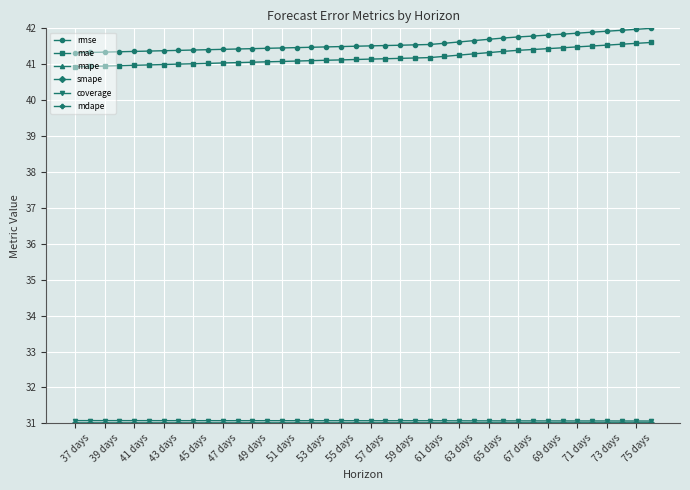

At how many categories does at least one series exceed 37?

40